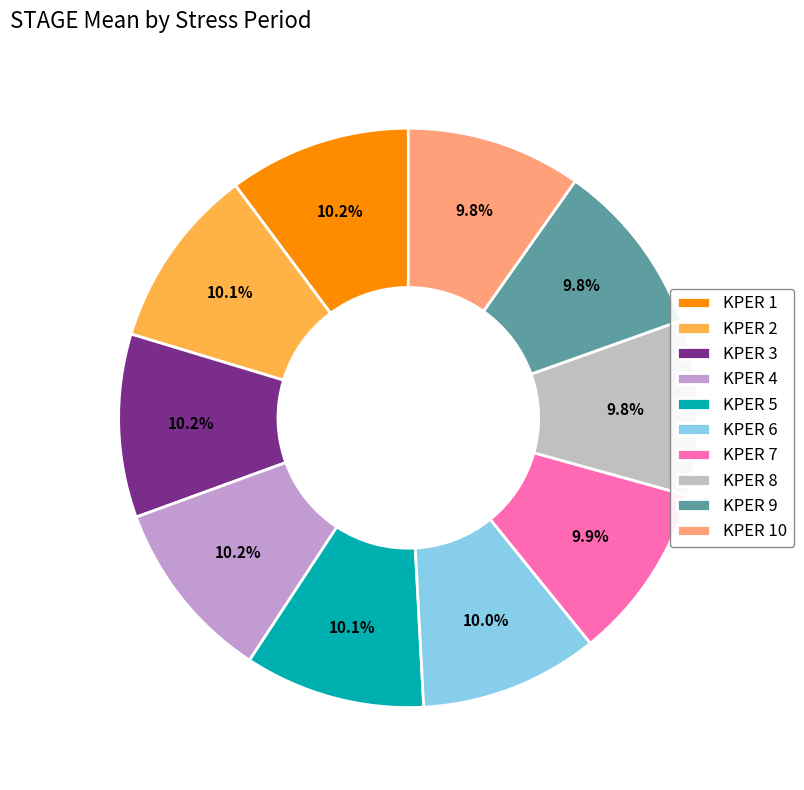

True or false: KPER 5 accounts for 10% of the total.

True